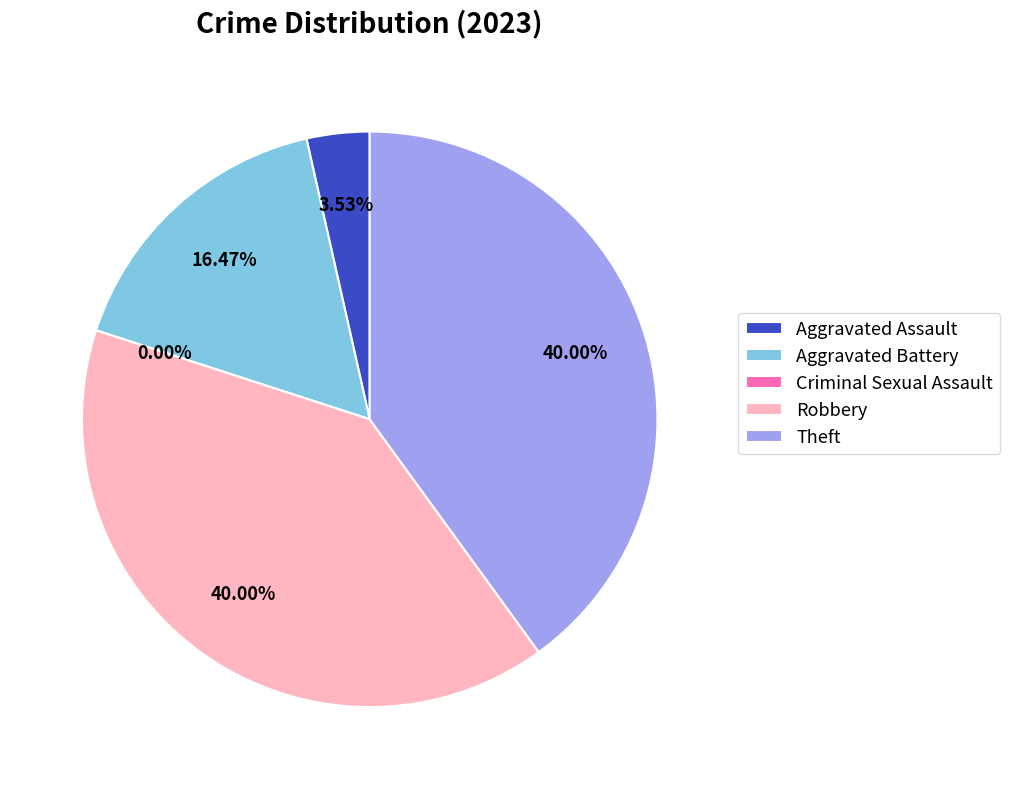

The Robbery slice represents 53% of the pie. True or false?

False